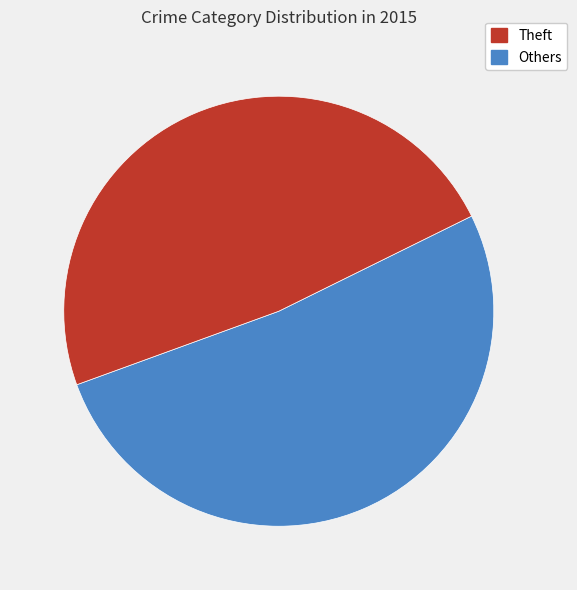

Is there a majority slice in this chart?

Yes